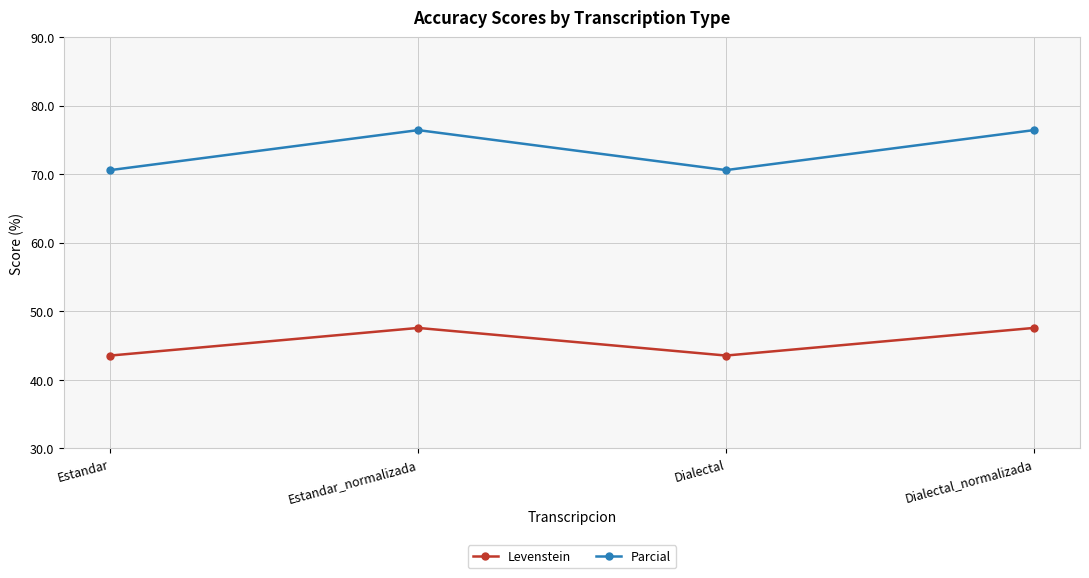

What are all the series names shown in the legend?

Levenstein, Parcial